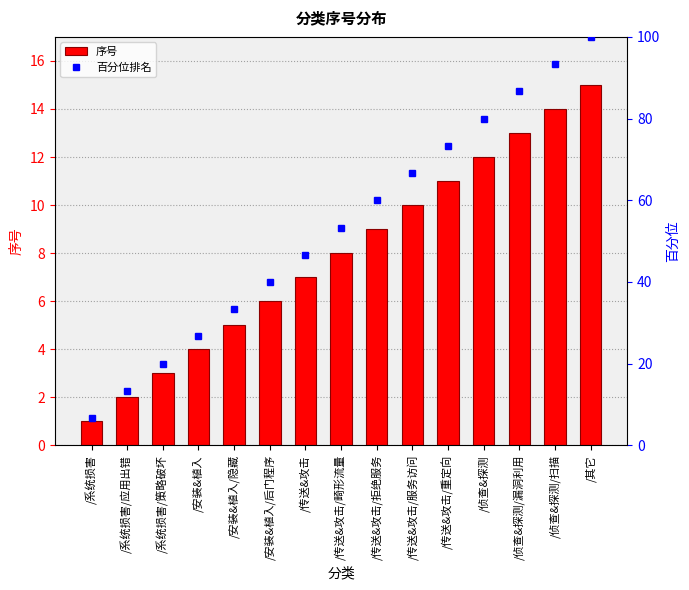

What is the difference between the maximum and minimum values in the 序号 series?

14